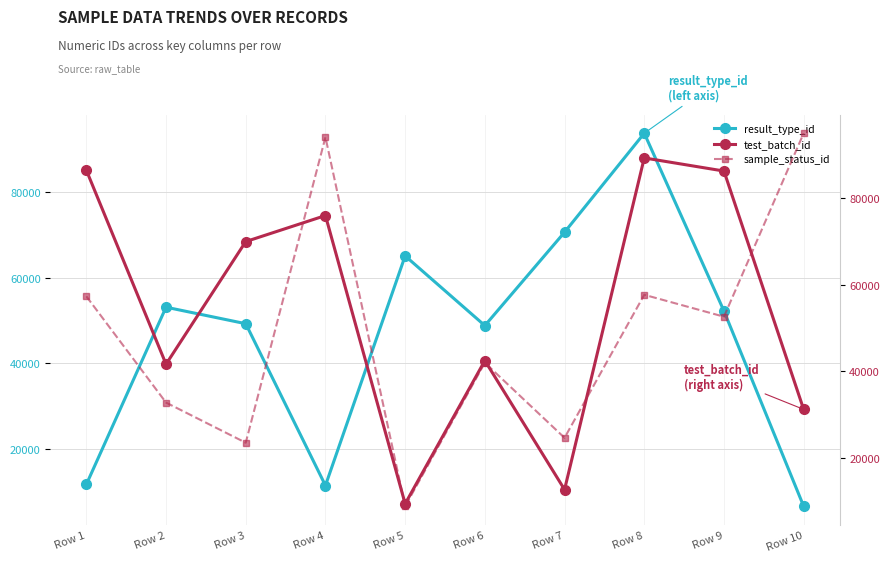

At which category is the sum across all series the highest?

Row 8